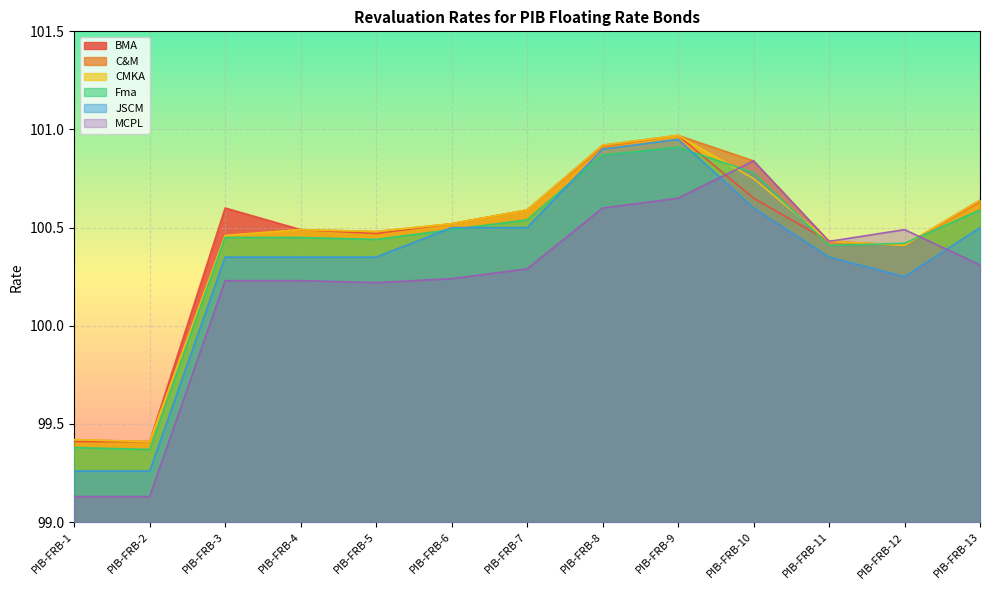

In MCPL, how many points are higher than both neighbors (excluding endpoints)?

2